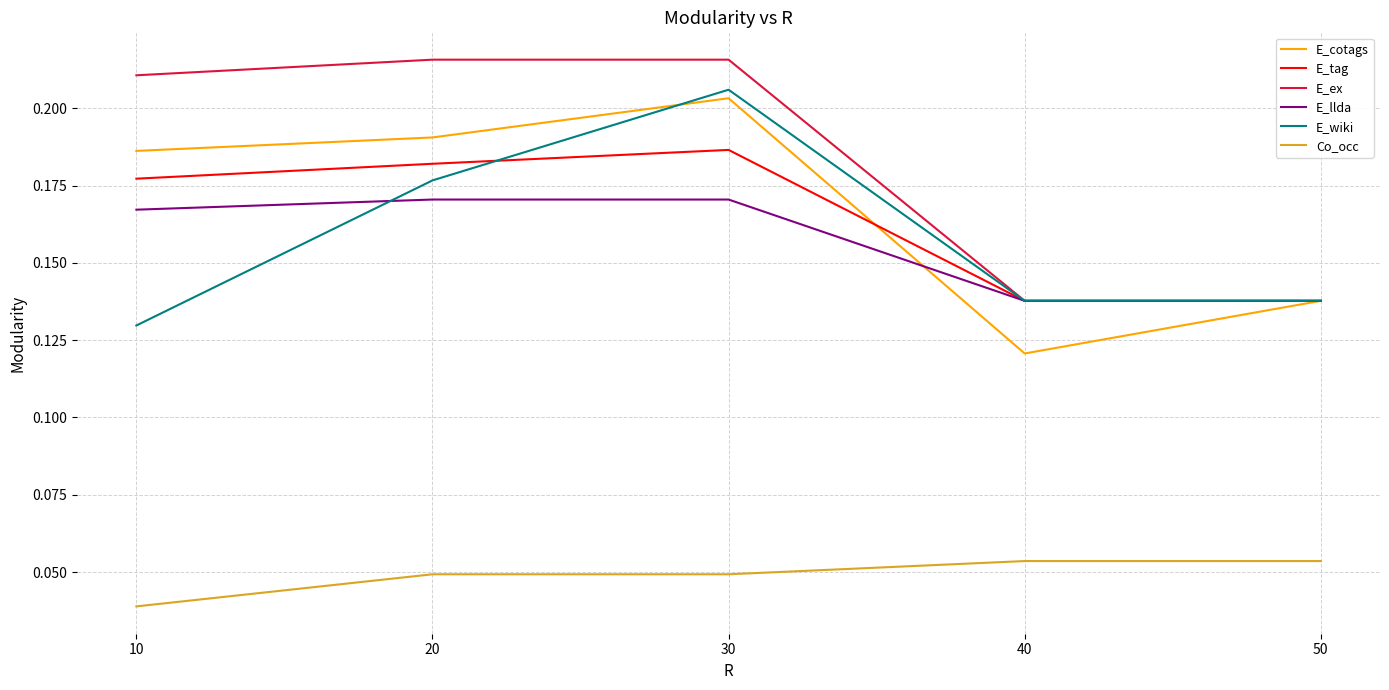

Which series has the largest range (max minus min)?

E_cotags